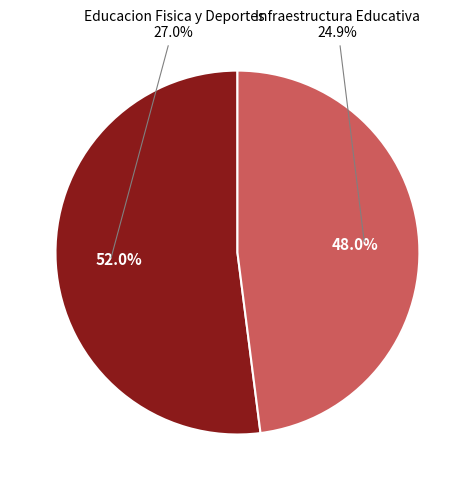

To the nearest percent, what percentage of the pie is Educacion Fisica y Deportes?

52%